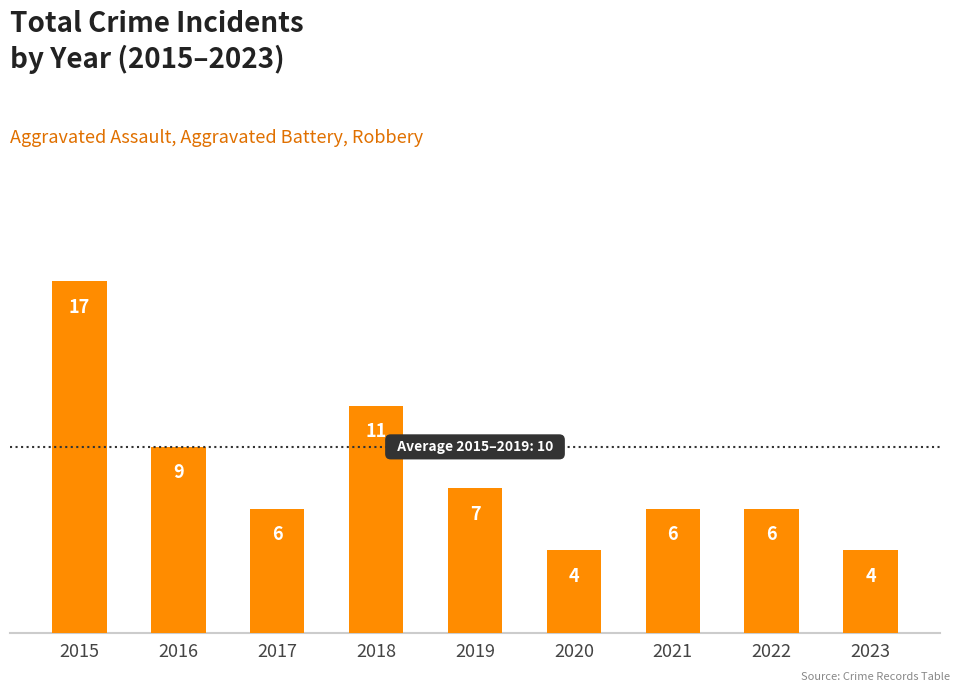

Approximately how many times larger is the value at 2023 compared to 2017?

0.7